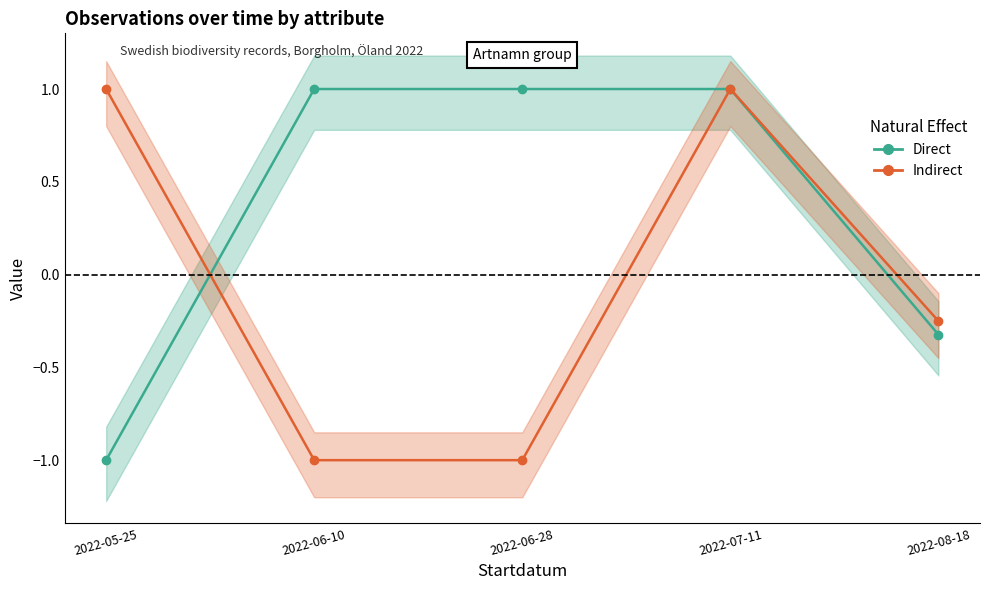

Read the Indirect value at 2022-07-11.

1.0